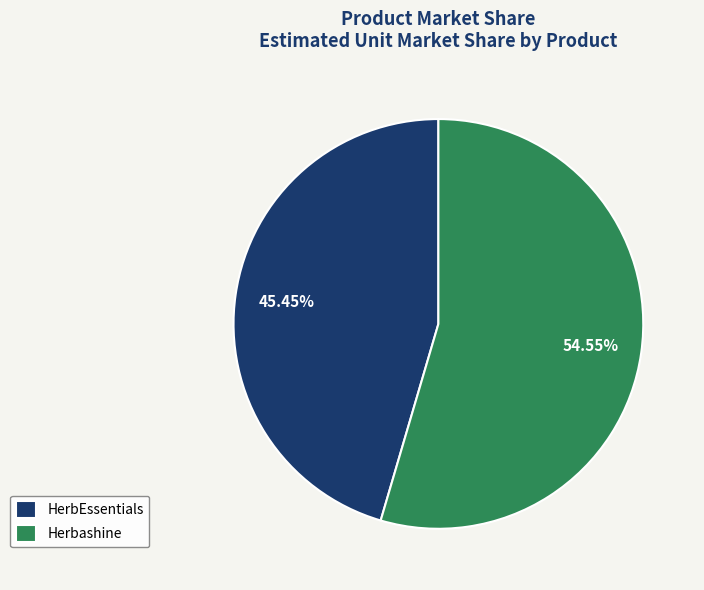

Is it true that Herbashine is 42% of the pie?

False